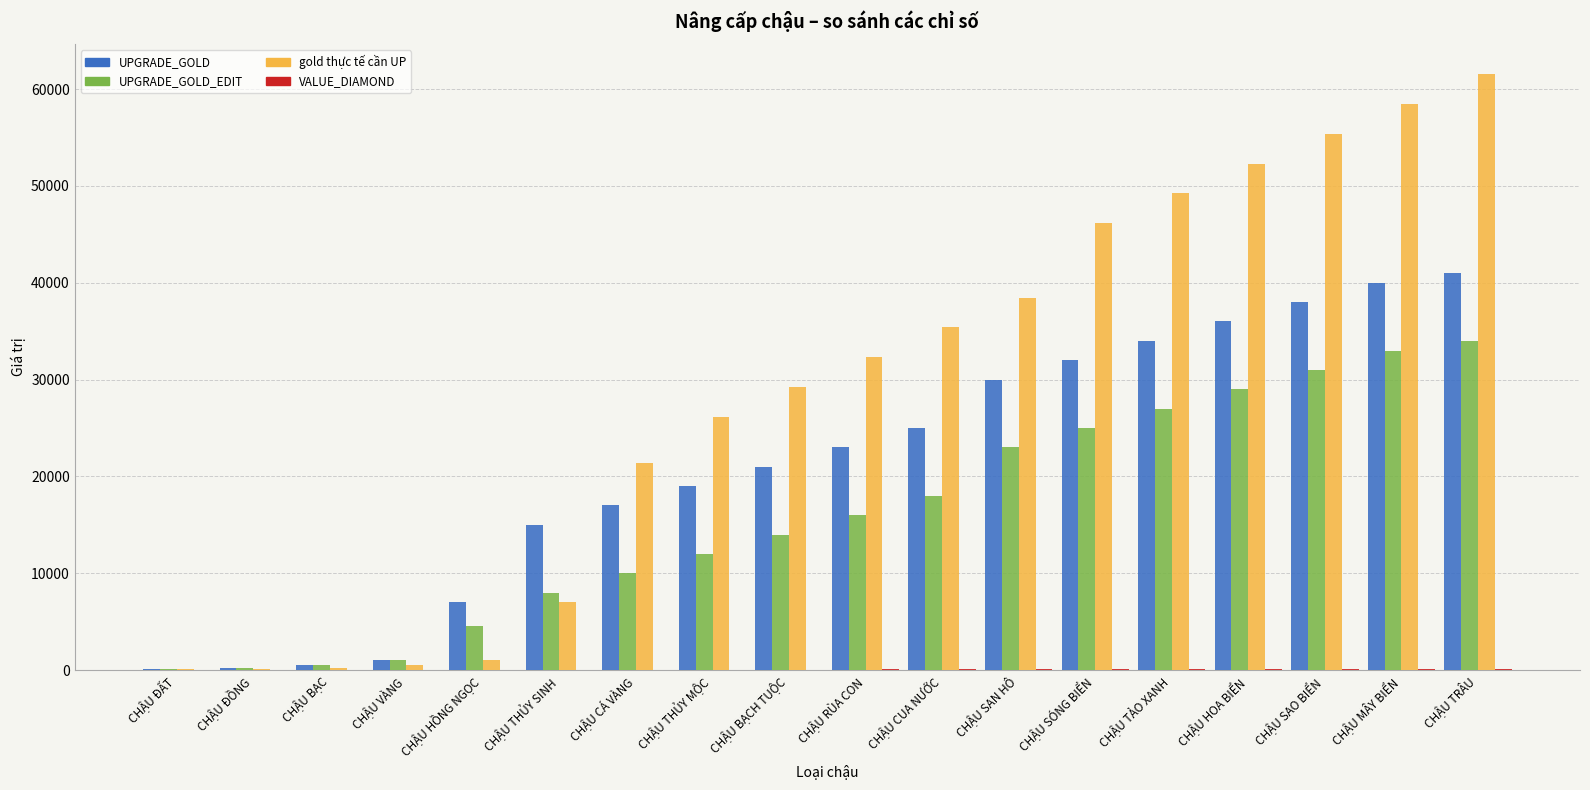

At which category does the chart reach its peak across all series?

CHẬU TRÂU